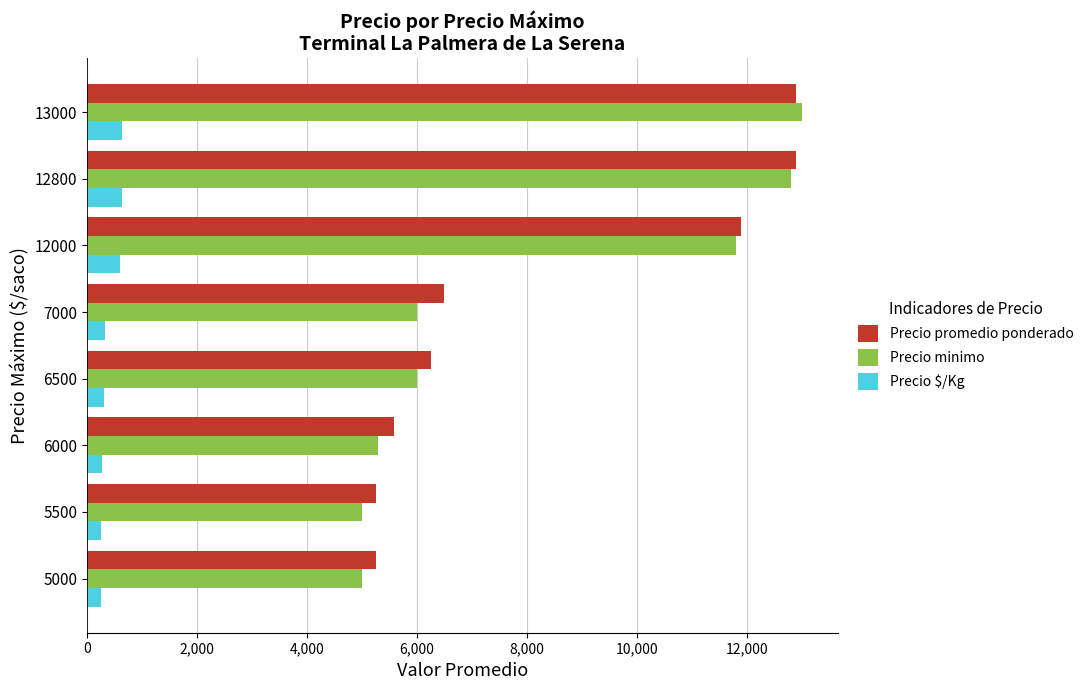

What is the difference between the maximum and second lowest values in the Precio promedio ponderado series?

7650